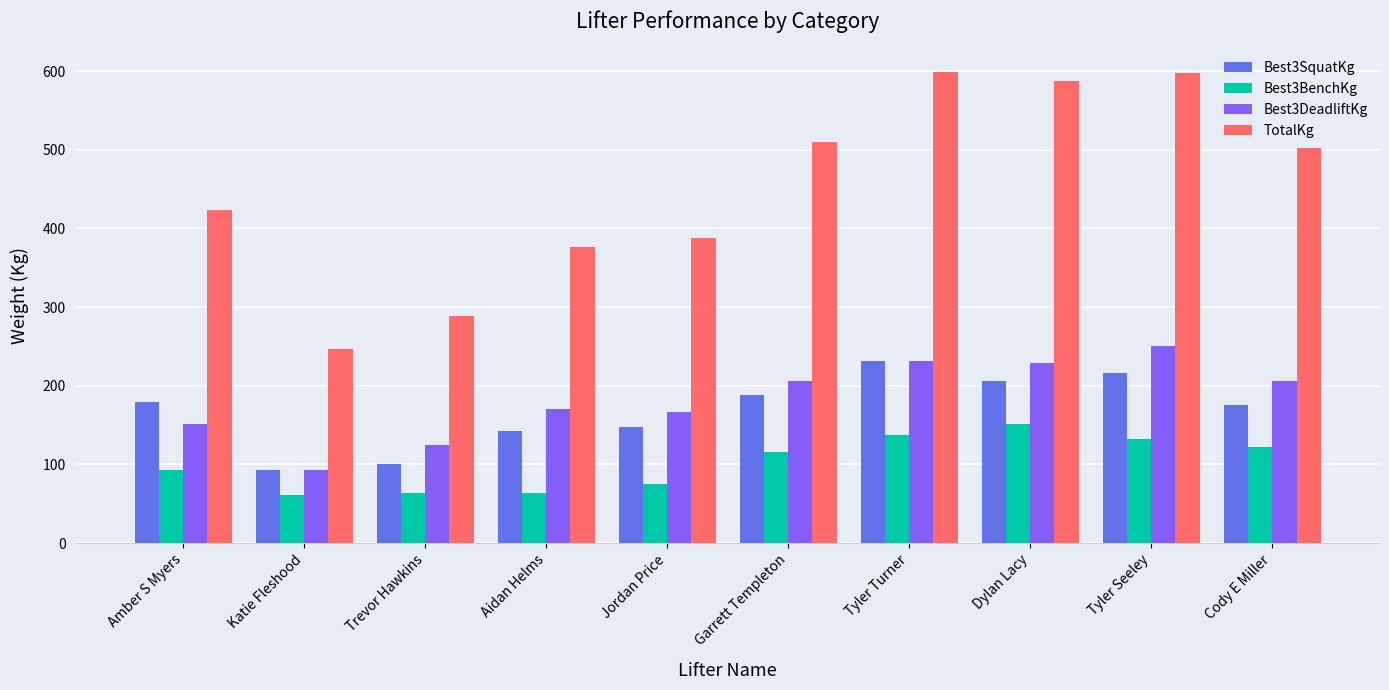

Which series has the largest total across all categories?

TotalKg